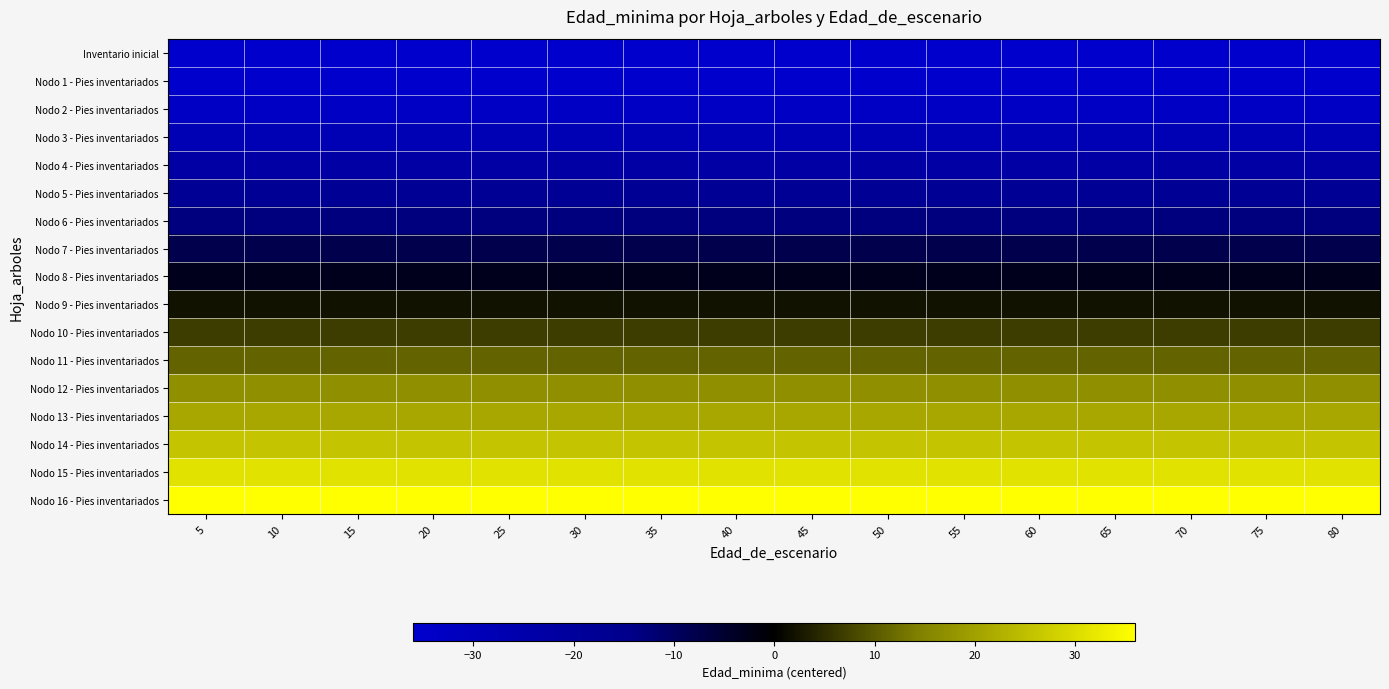

Which series has the widest spread of values?

Inventario inicial